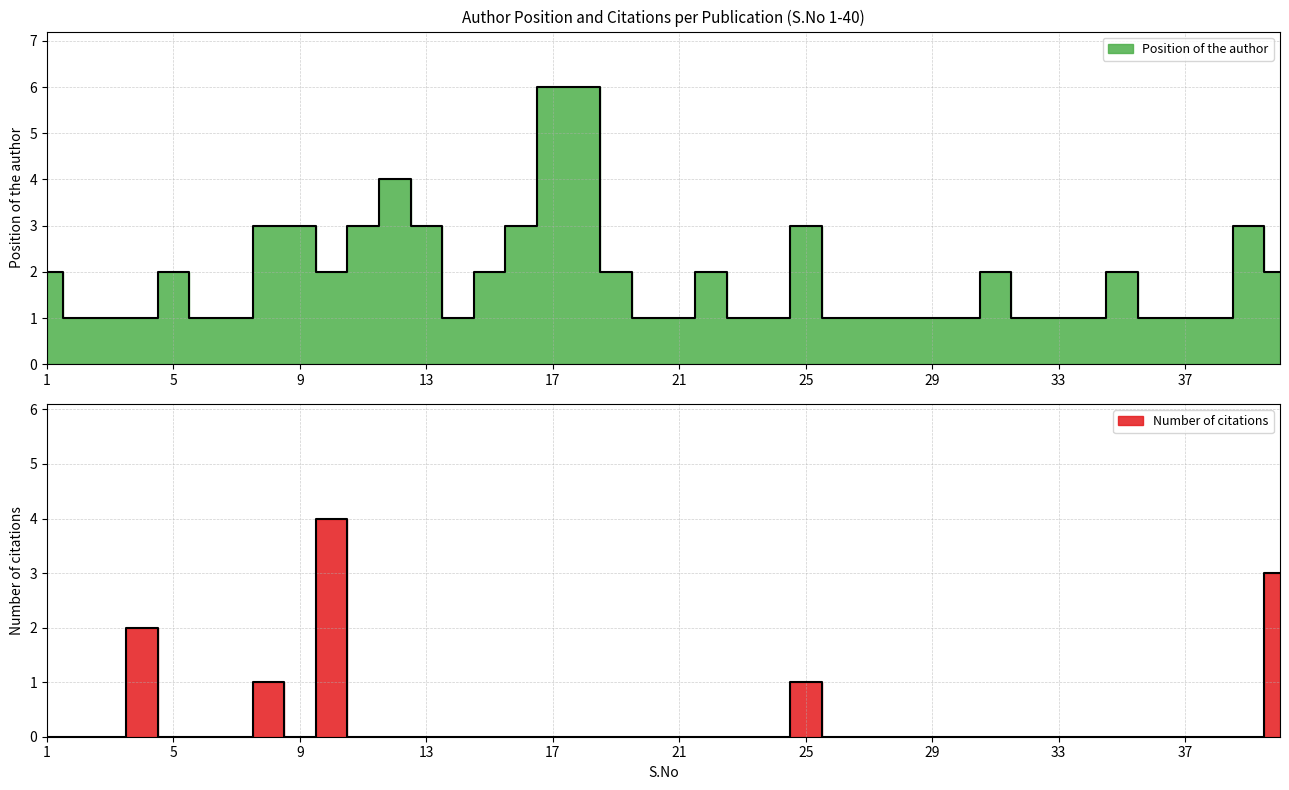

Rank the series at 29 from lowest to highest value.

Number of citations, Position of the author